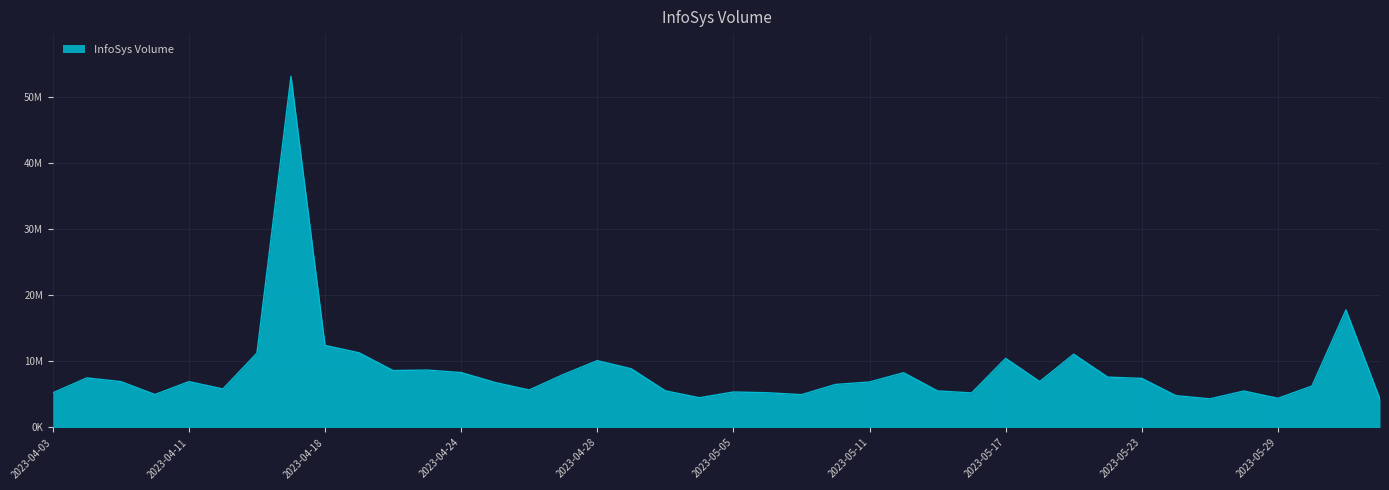

At which category does the data reach its first local valley?

2023-04-10